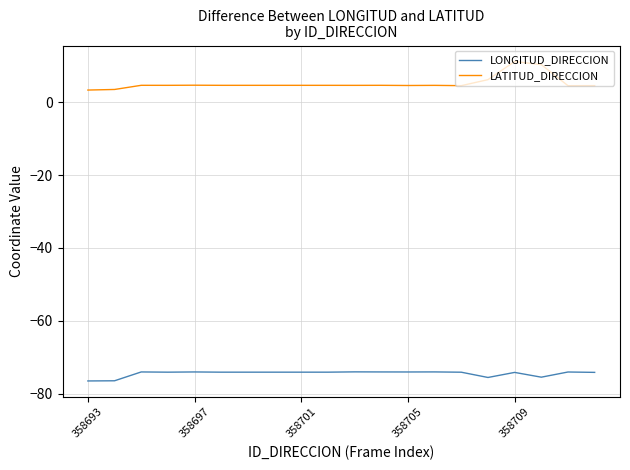

What is the difference between the maximum and minimum values in the LONGITUD_DIRECCION series?

2.5